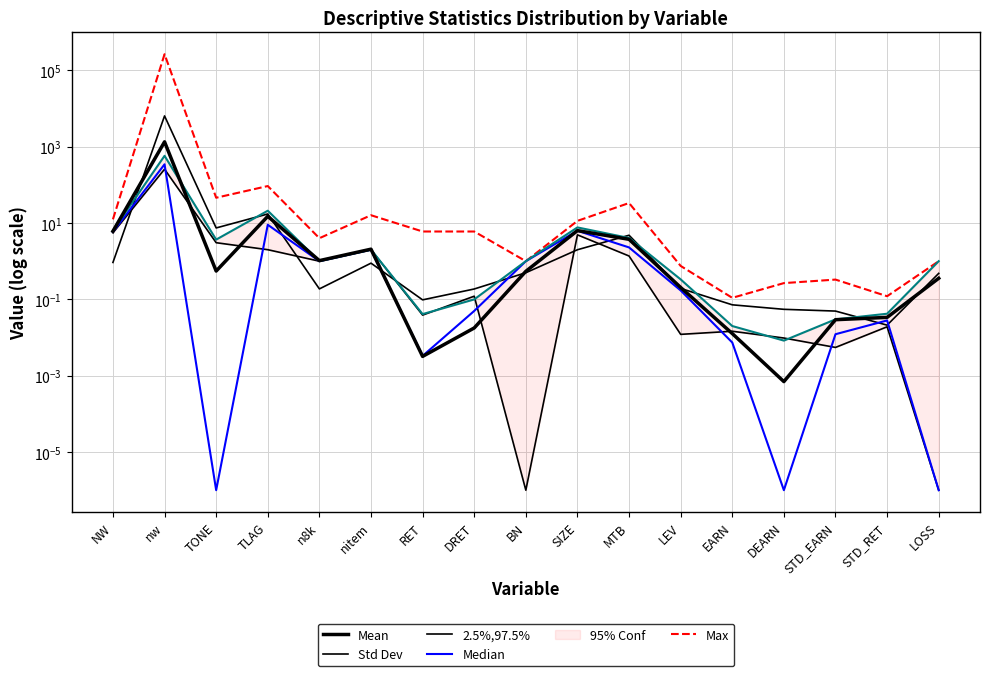

What is the spread (max minus min) of values at DEARN?

0.3